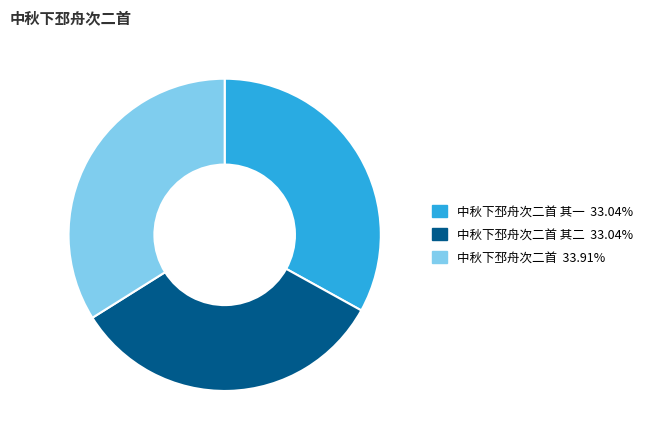

Is there a majority slice in this chart?

No